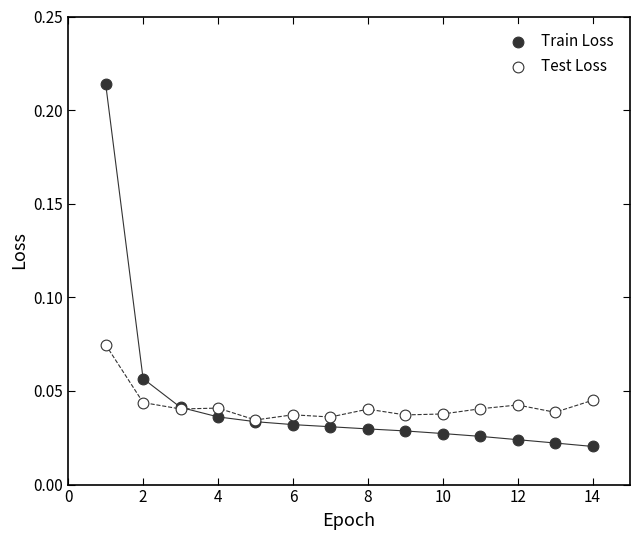

Which series reaches the minimum Y coordinate?

Train Loss